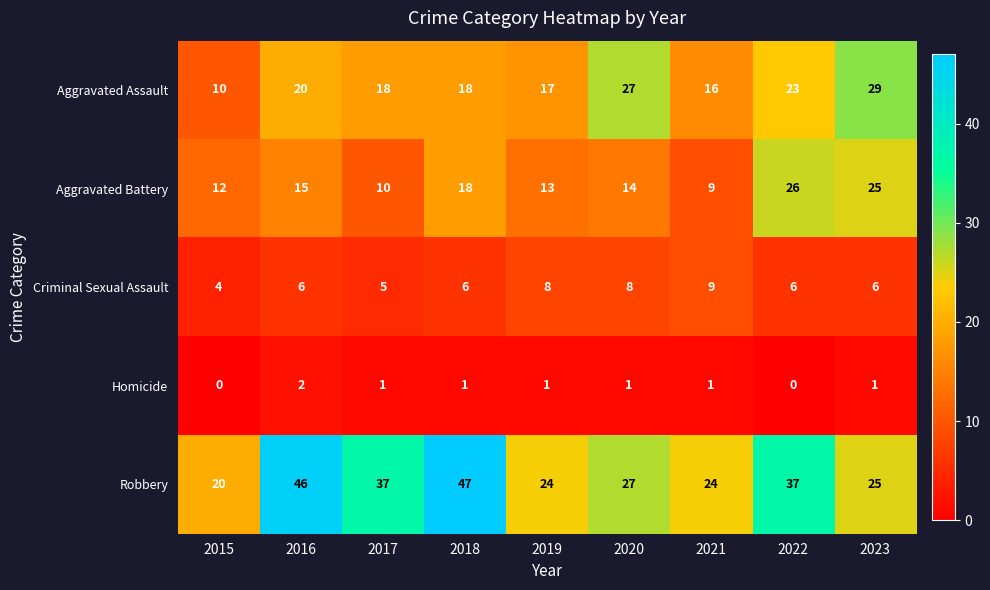

What is the highest value of the Aggravated Assault series?

29